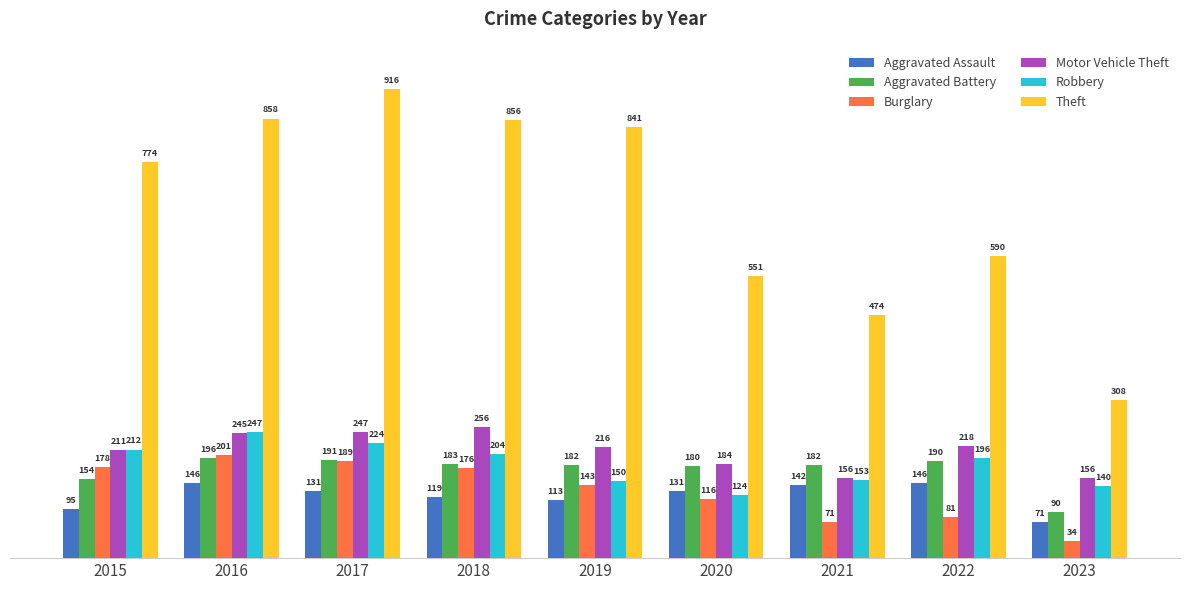

What is the approximate value of Theft at 2020, to the nearest 50?

550